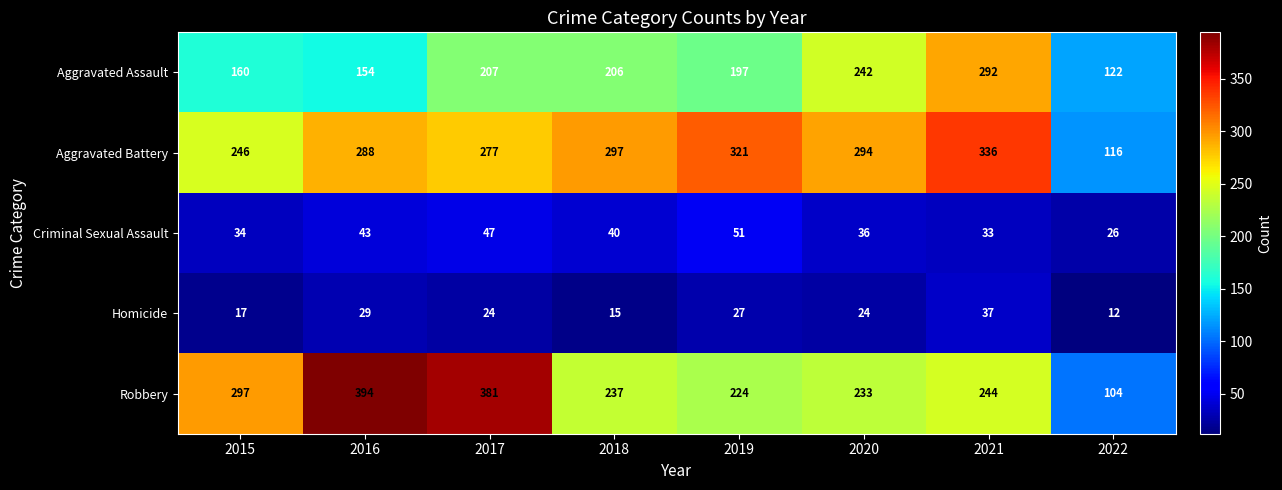

What is the average value of the Homicide series?

23